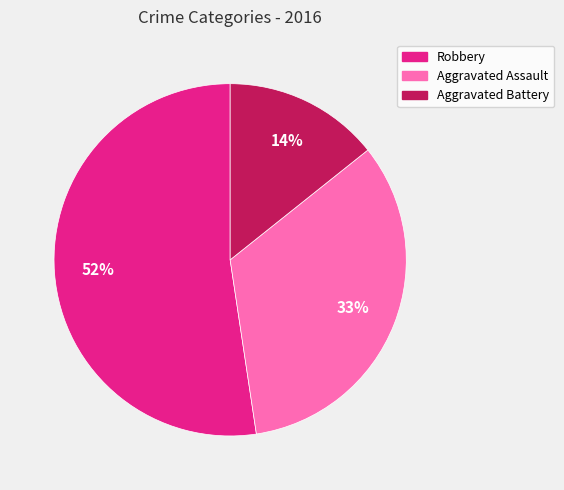

How many segments does this pie chart have?

3